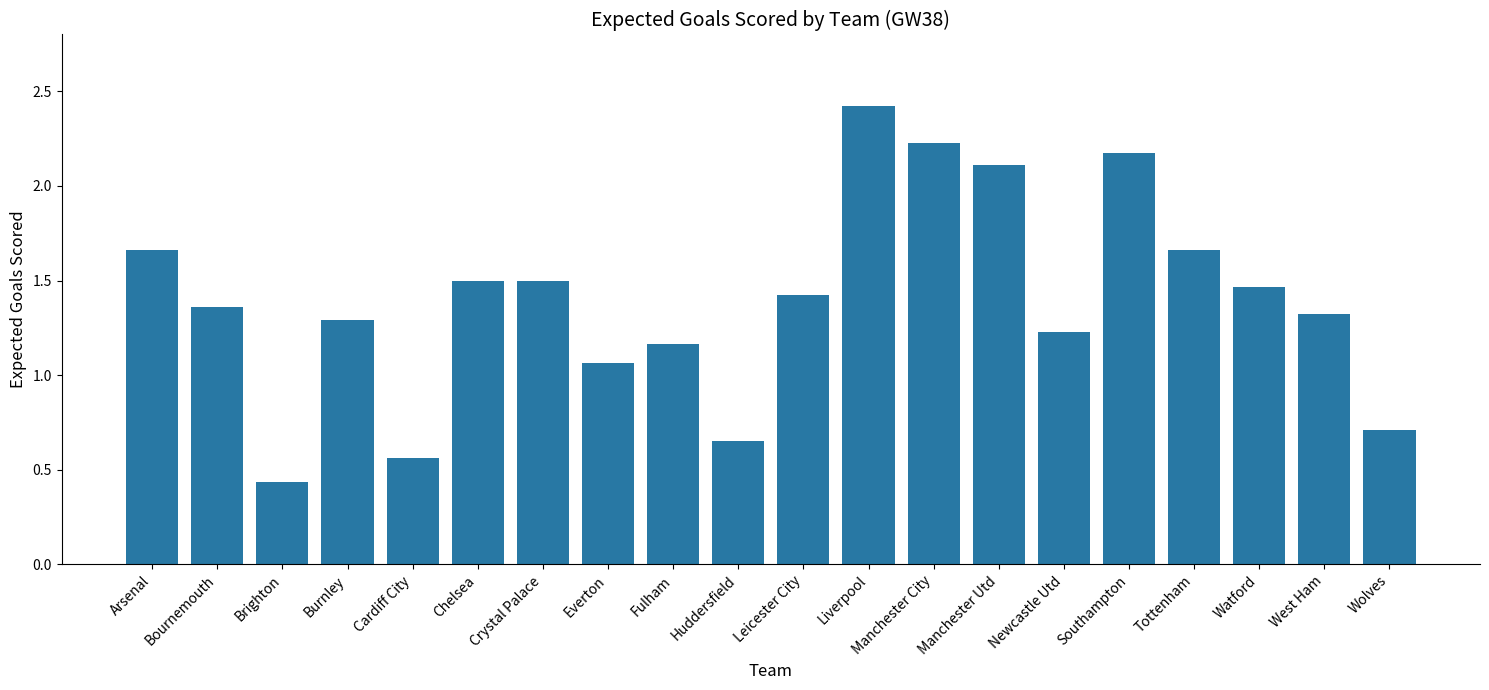

What is the difference between the maximum and minimum values?

2.0